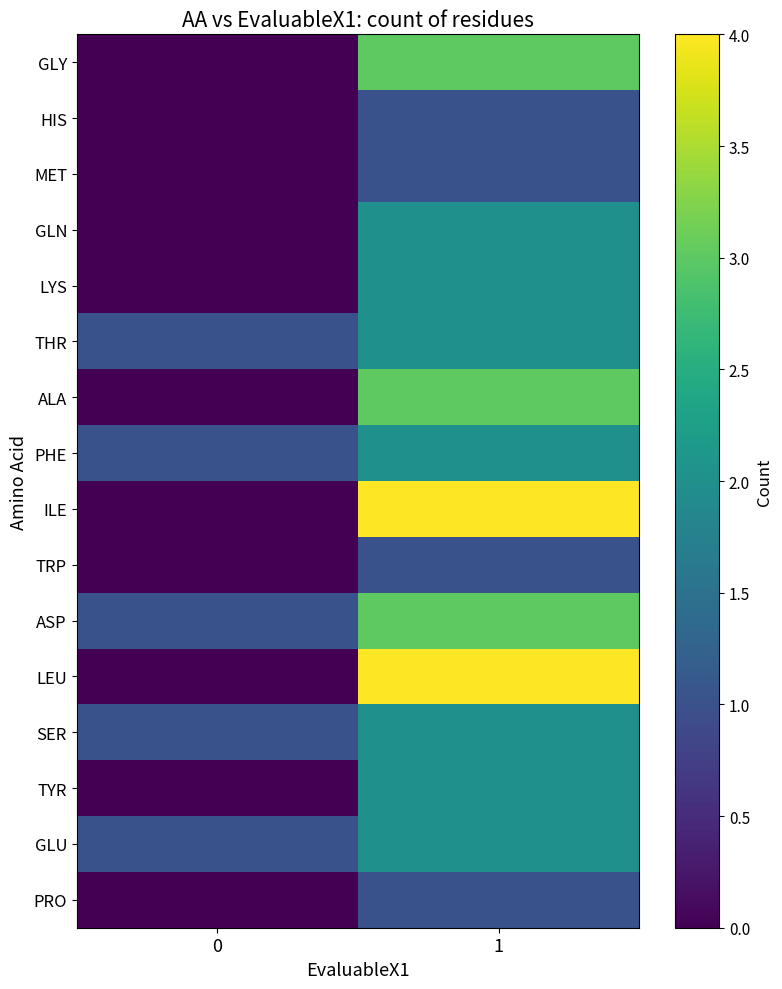

Reading left to right, transcribe all the data shown in this chart.

row_0: 0=0	1=3
row_1: 0=0	1=1
row_2: 0=0	1=1
row_3: 0=0	1=2
row_4: 0=0	1=2
row_5: 0=1	1=2
row_6: 0=0	1=3
row_7: 0=1	1=2
row_8: 0=0	1=4
row_9: 0=0	1=1
row_10: 0=1	1=3
row_11: 0=0	1=4
row_12: 0=1	1=2
row_13: 0=0	1=2
row_14: 0=1	1=2
row_15: 0=0	1=1